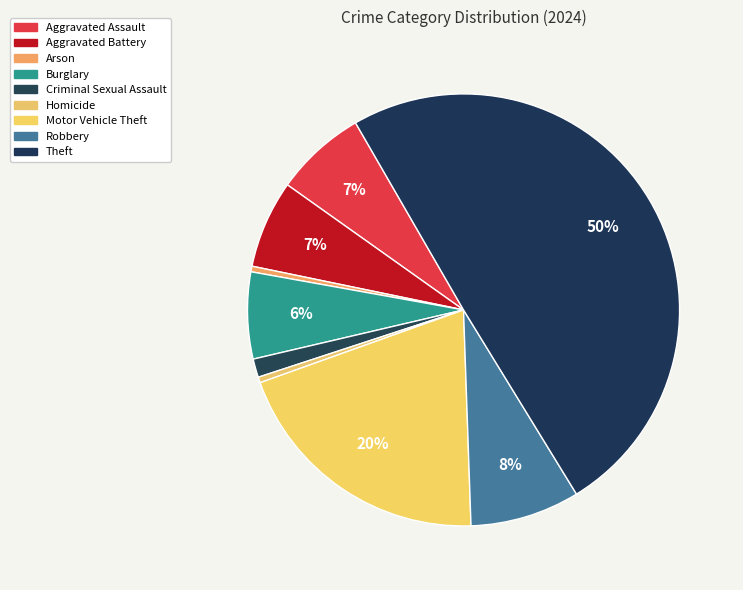

Which slice is the largest?

Theft